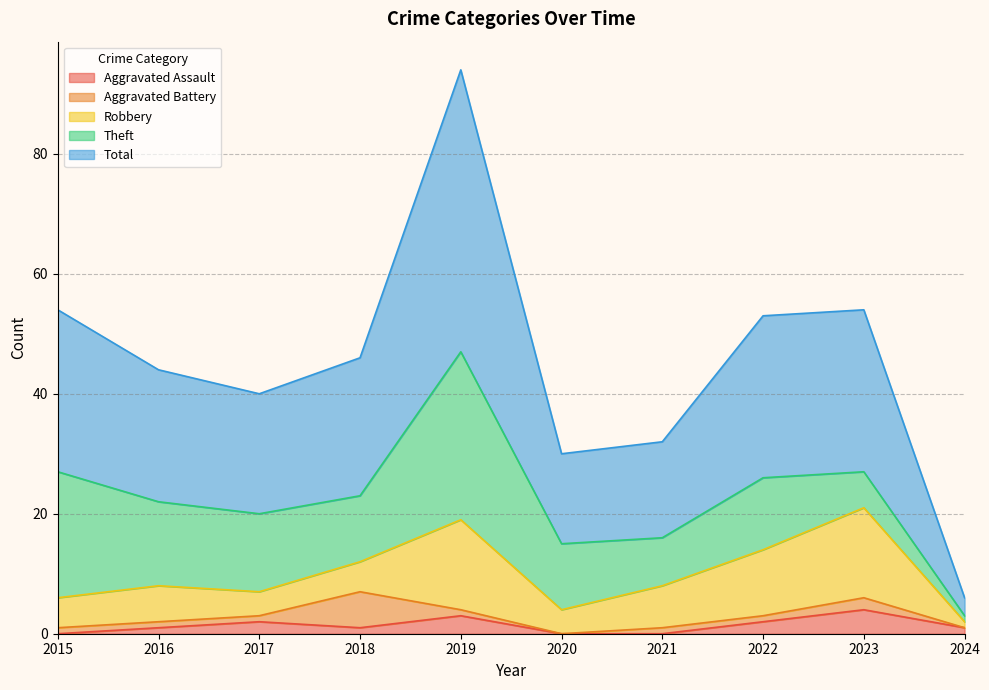

At which category is the sum across all series the highest?

2019